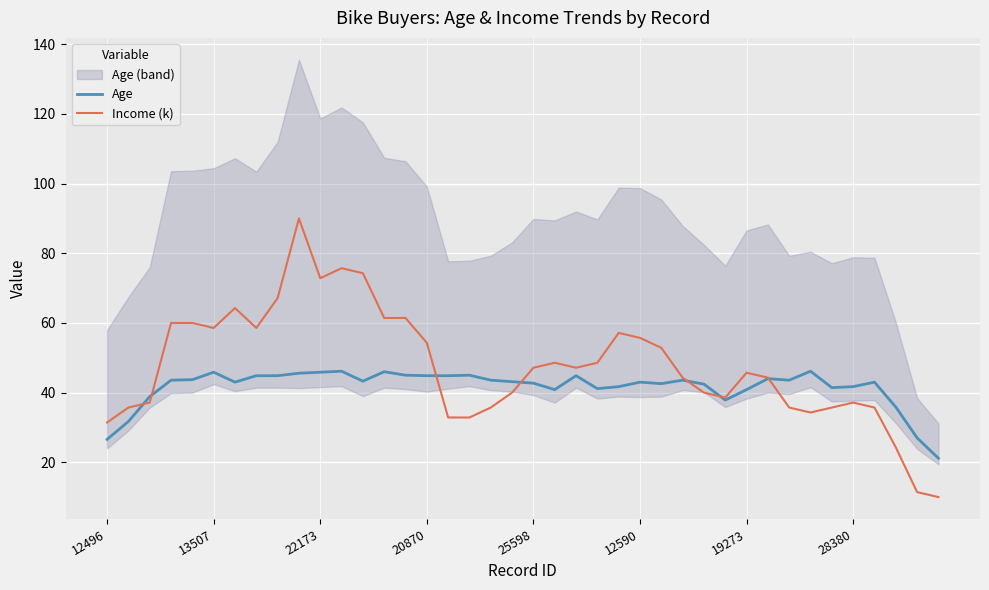

In Income (k), how many points are lower than both neighbors (excluding endpoints)?

6